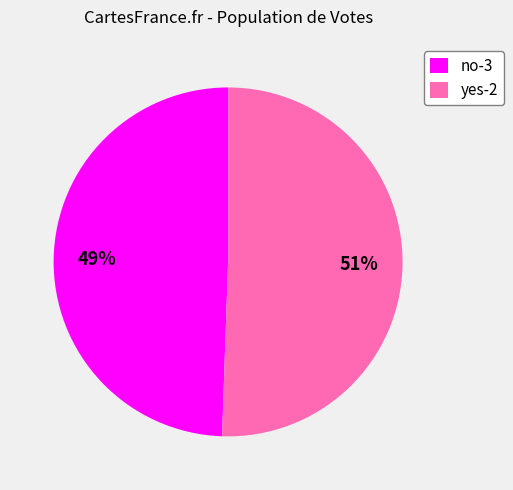

To the nearest percent, what is the combined percentage of yes-2 and no-3?

100%